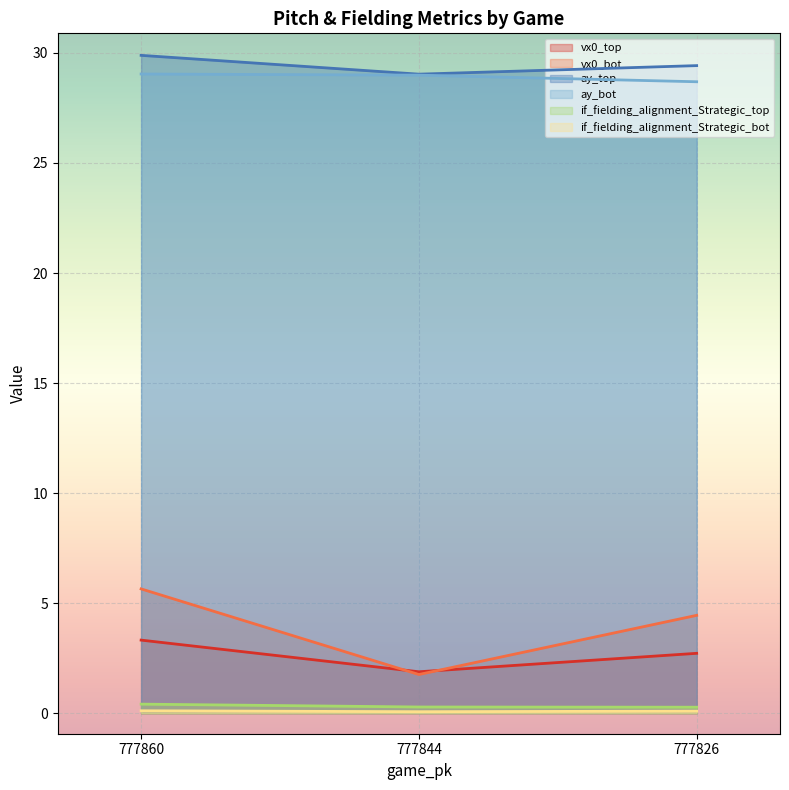

What is the approximate value of if_fielding_alignment_Strategic_bot at 777826?

0.1